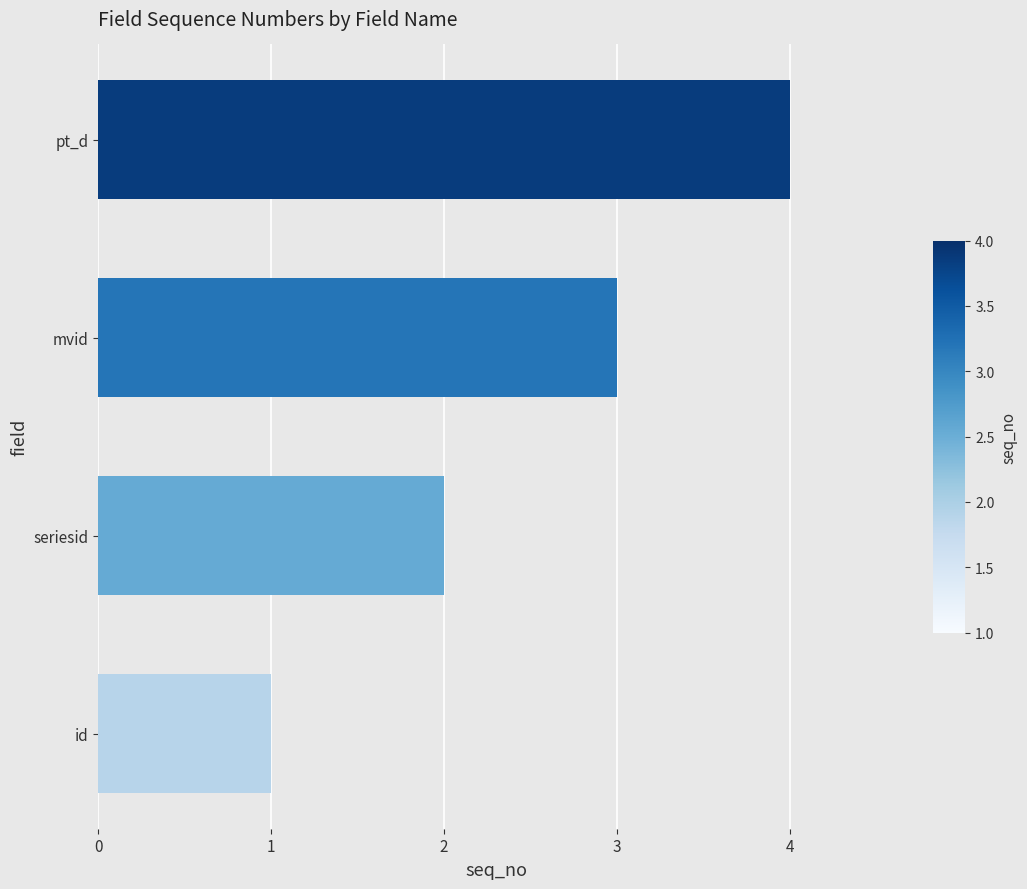

True or false: the data shows 2 at seriesid.

True